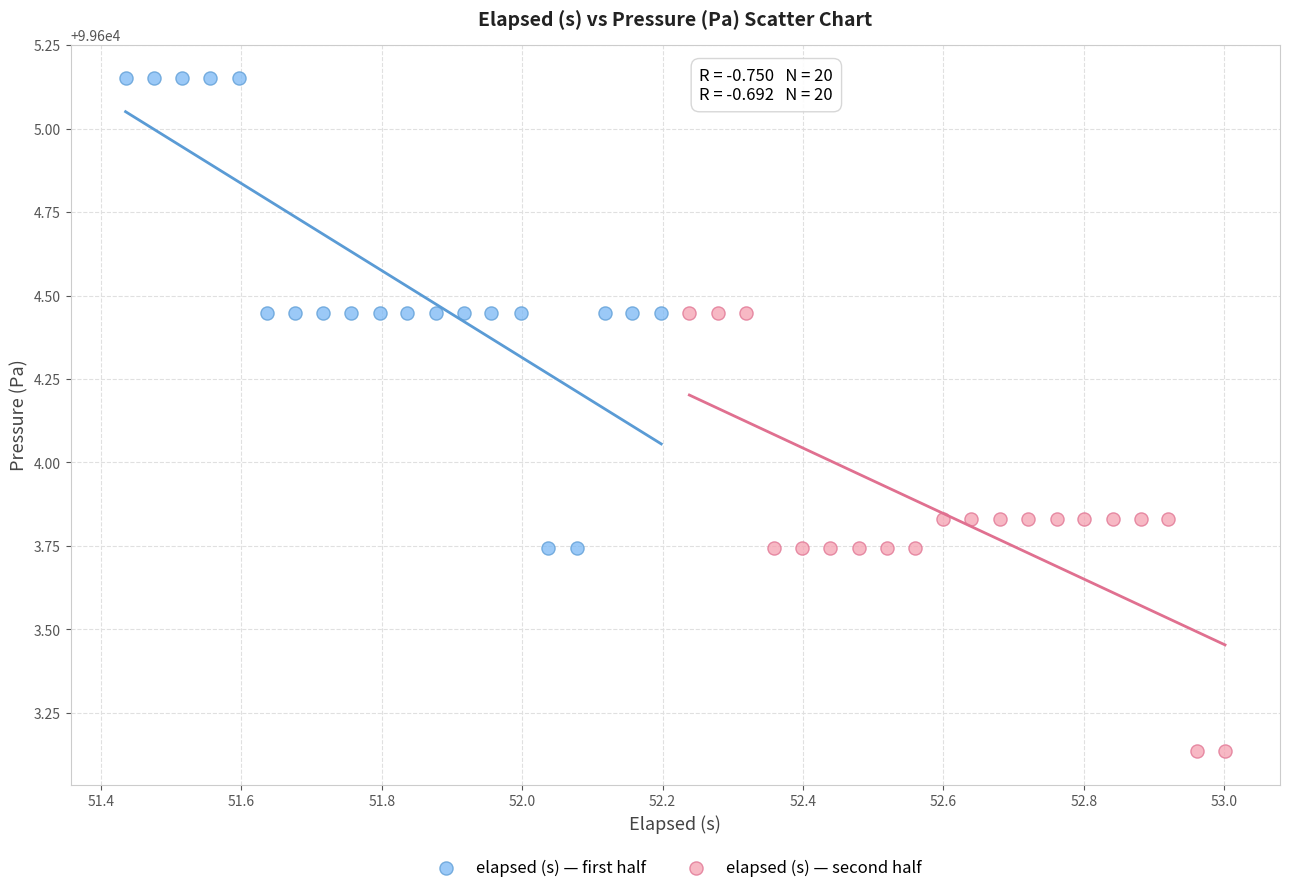

Which series contains the highest Y value?

elapsed (s) — first half